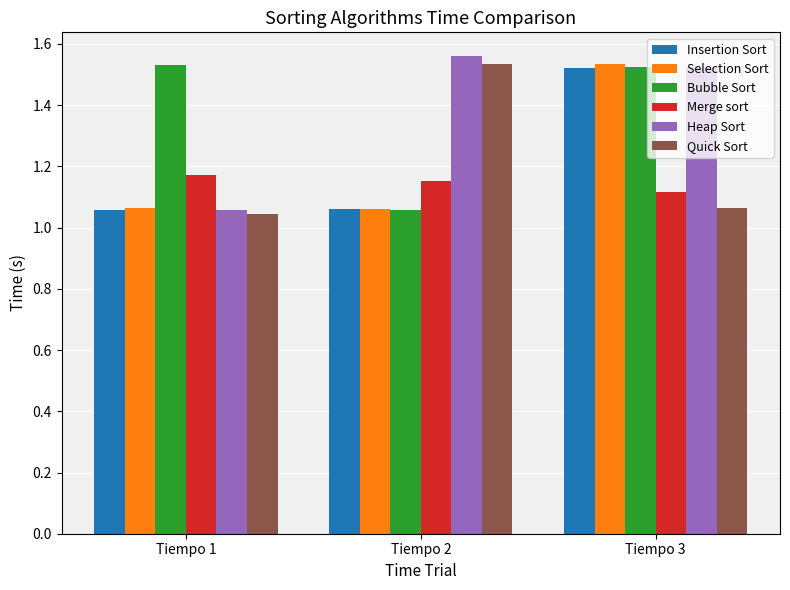

True or false: Merge sort has a value of 1.9 at Tiempo 2.

False